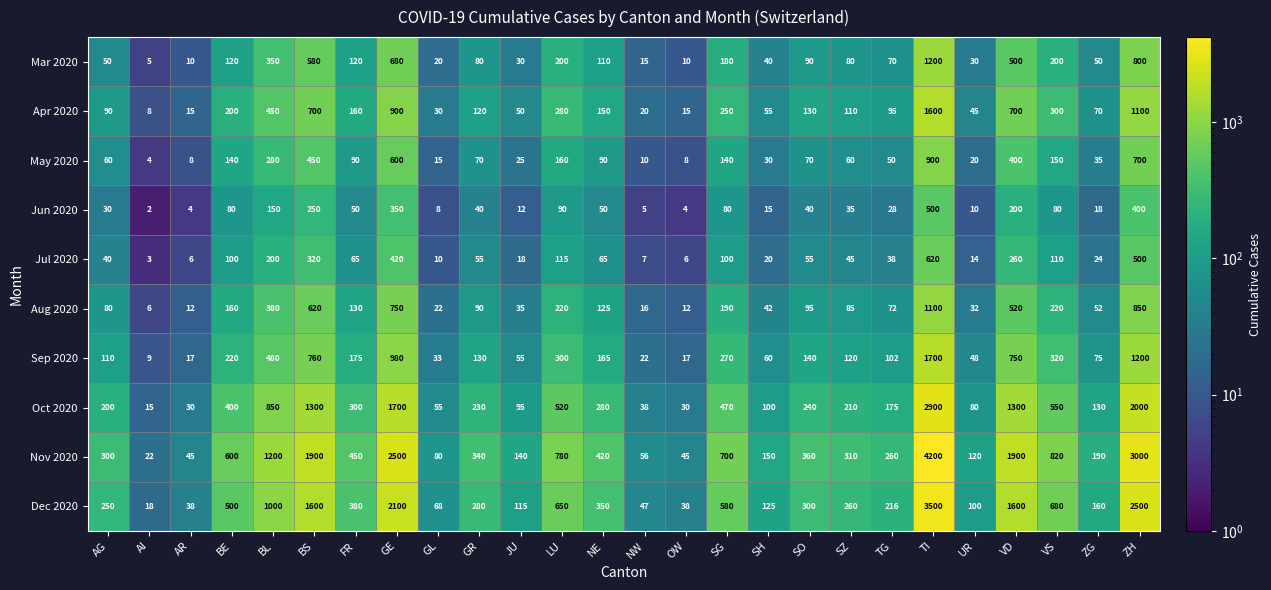

What is the minimum value for Jul 2020?

3